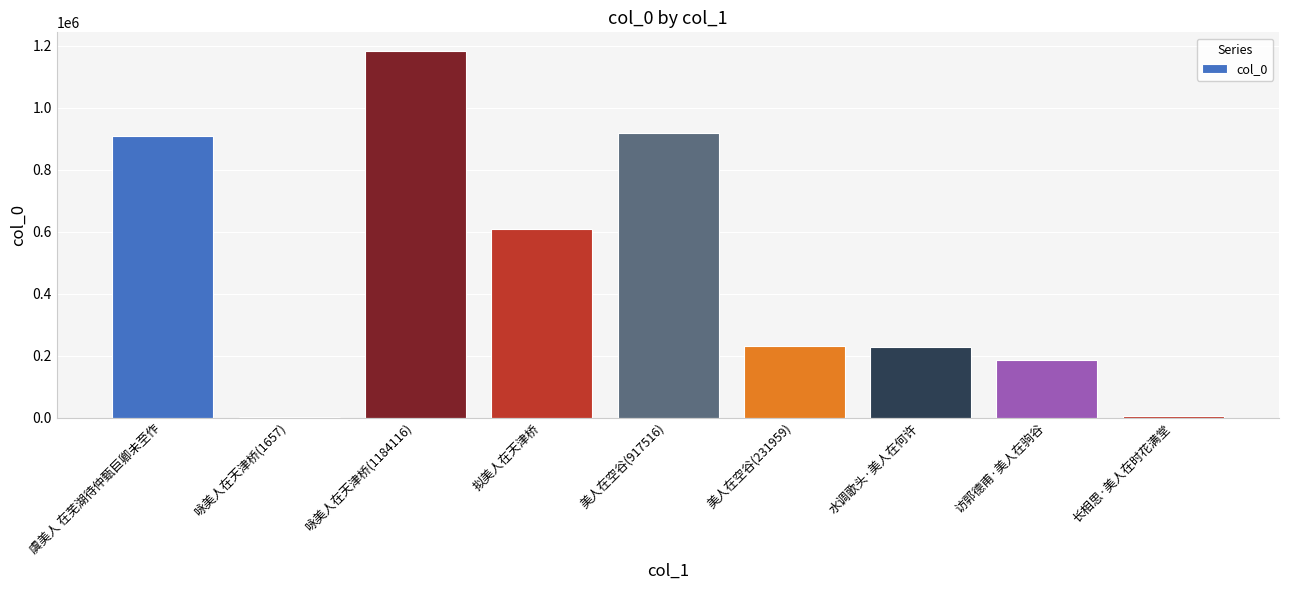

What is the average value?

475058